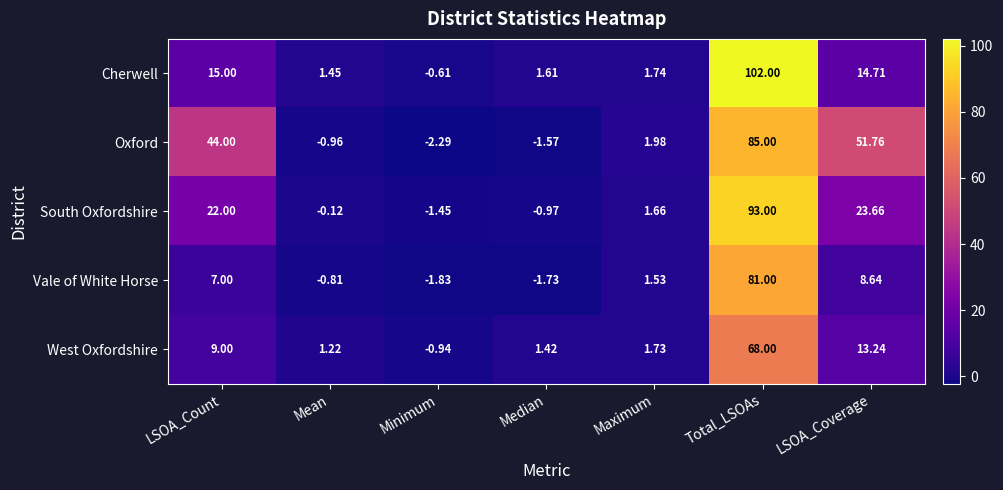

Count the number of categories in the chart.

7